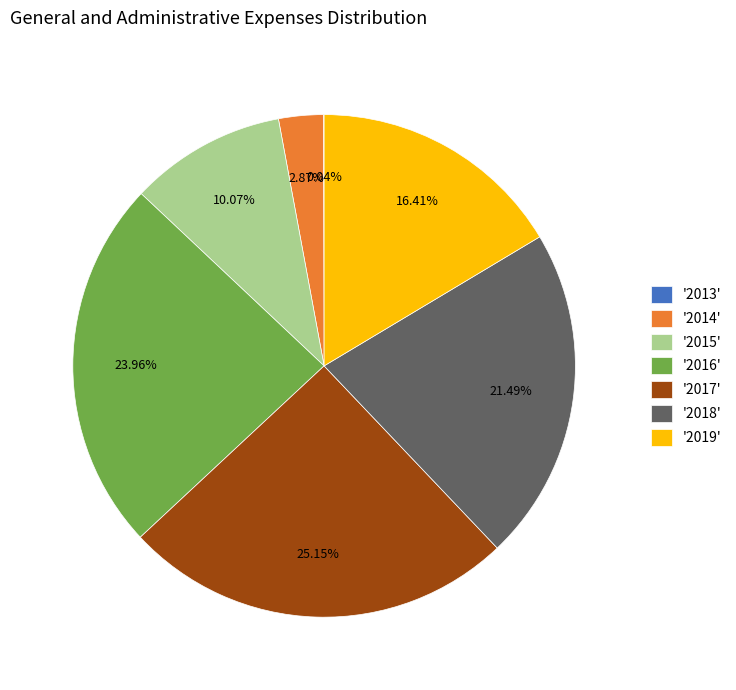

What is the ratio of the value at '2017' to the value at '2016'?

1.0